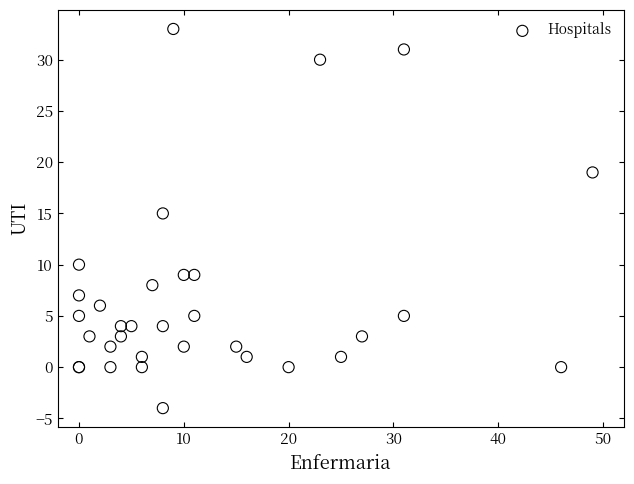

What Y value in the scatter plot is closest to 14?

15